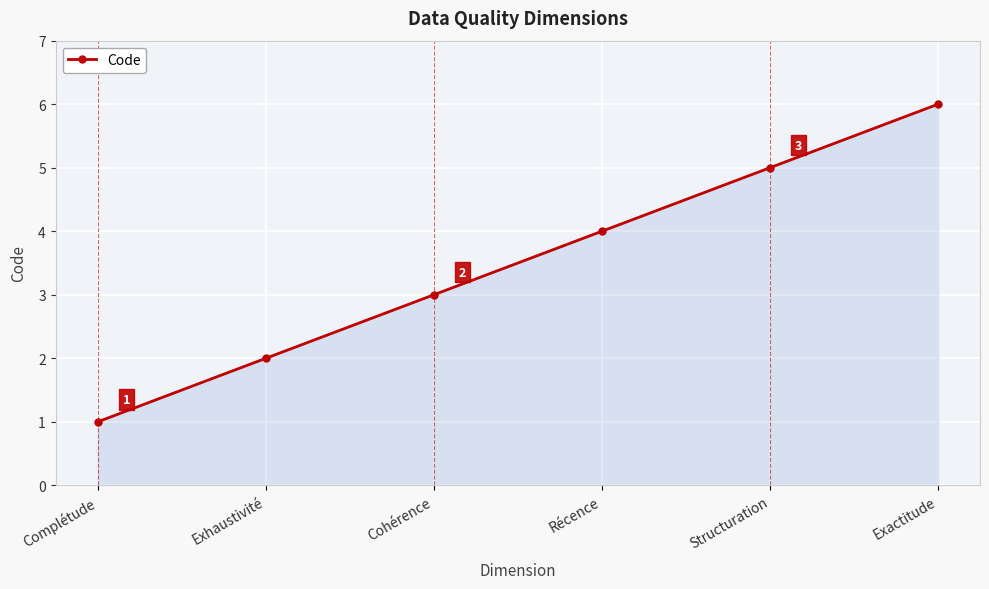

The chart shows a value of 5 at Structuration. True or false?

True